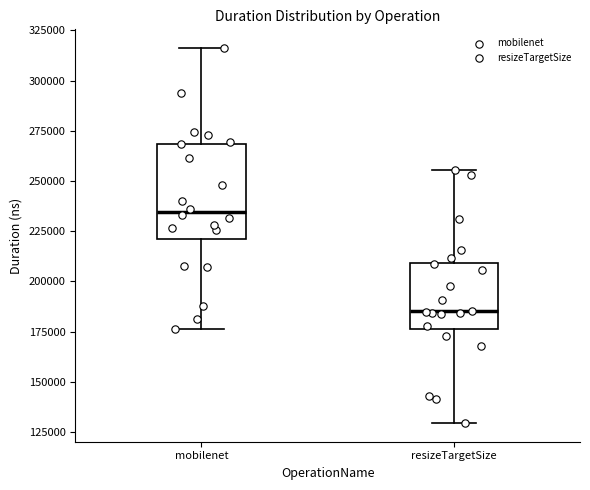

Where is the upper edge of the box for mobilenet on the y-axis? The values are not printed on the chart, so give them approximately, as read against the axis.

270000